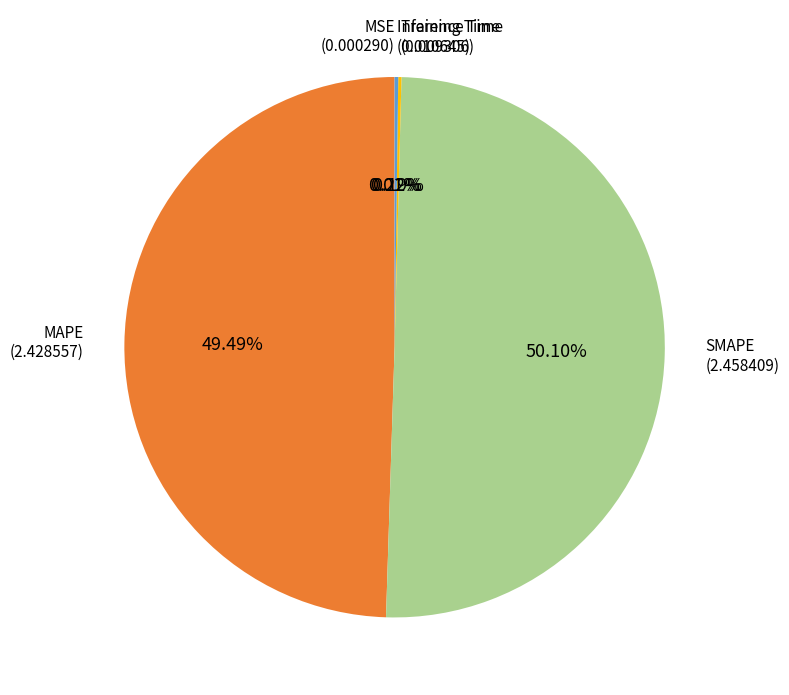

Which slice represents more than half of the pie?

SMAPE